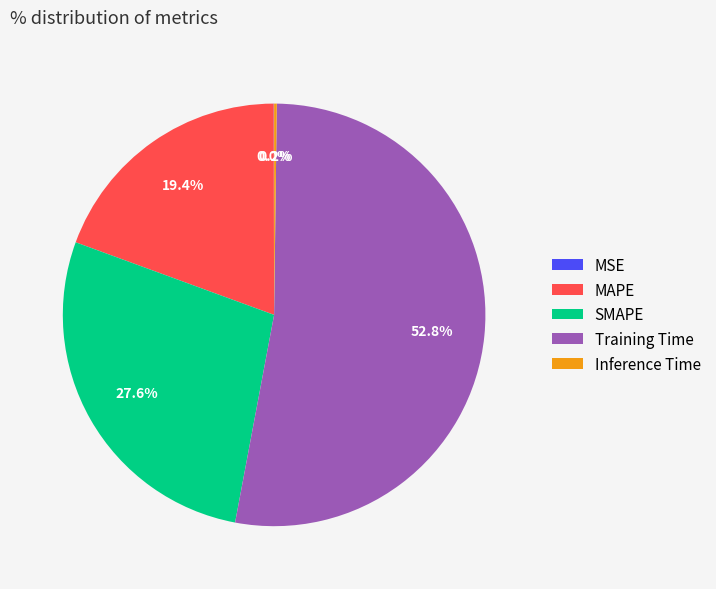

To the nearest percent, what is the average slice percentage?

20%